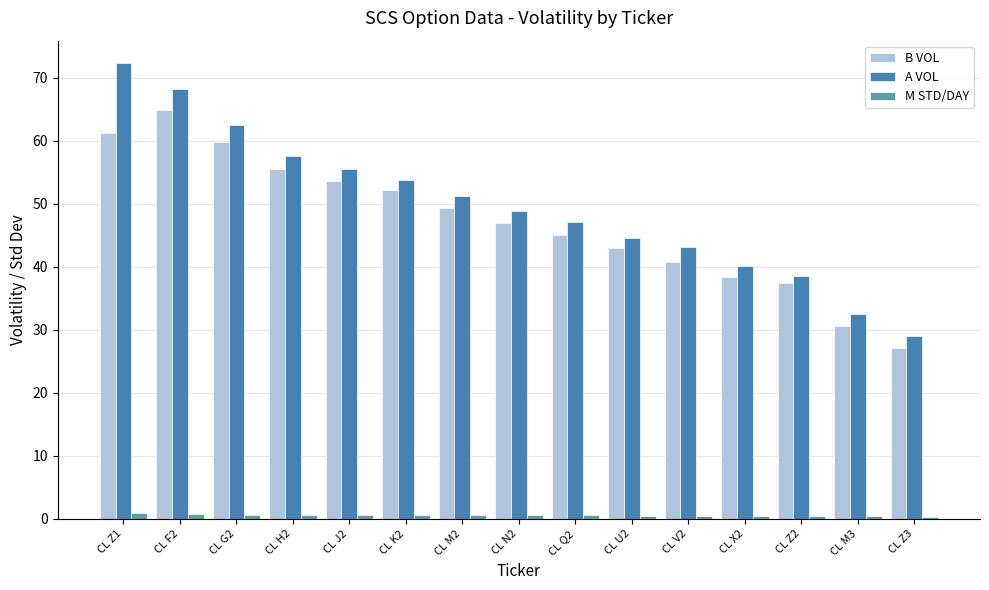

List the series in order of their peak value, highest first.

A VOL, B VOL, M STD/DAY